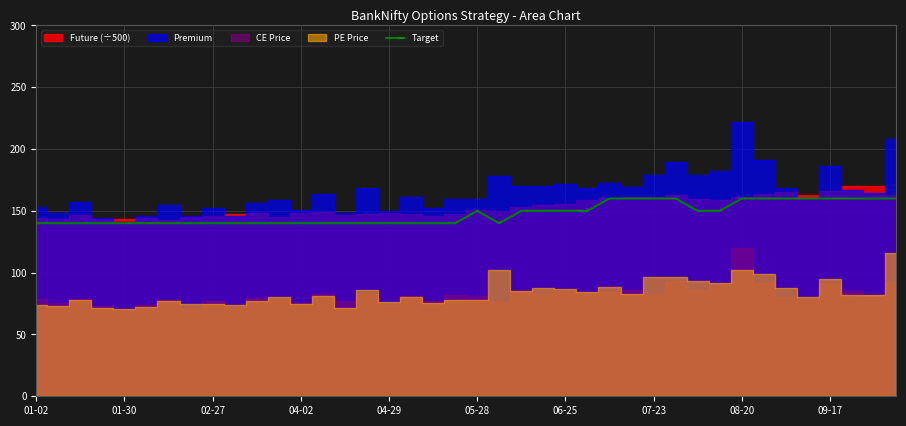

What is the difference between the maximum and minimum values?

20